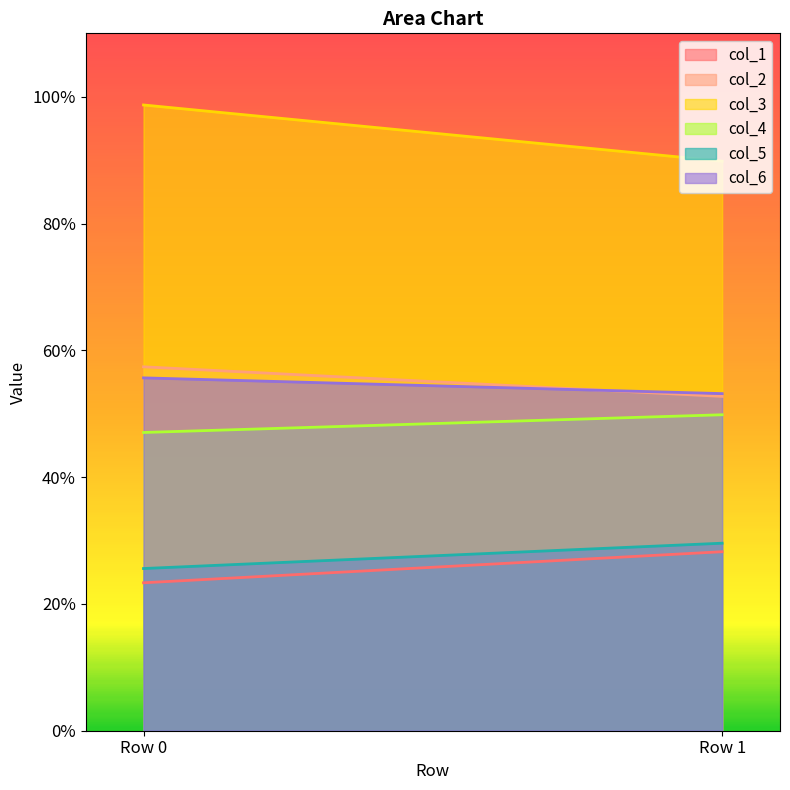

Which series changed the most between Row 0 and Row 1?

col_3